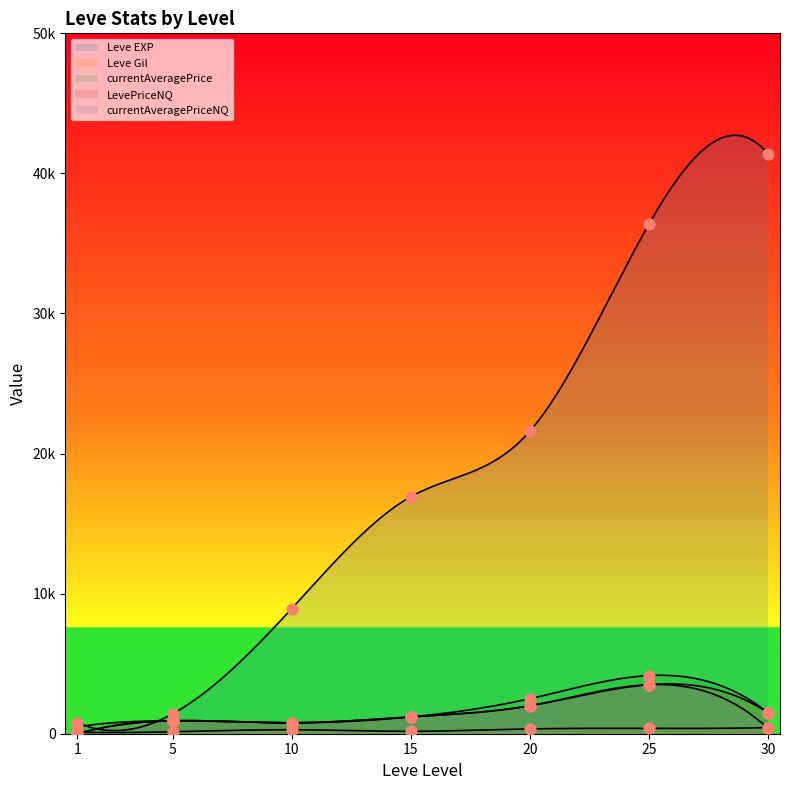

What is the total value across all series at 1?

1413.0